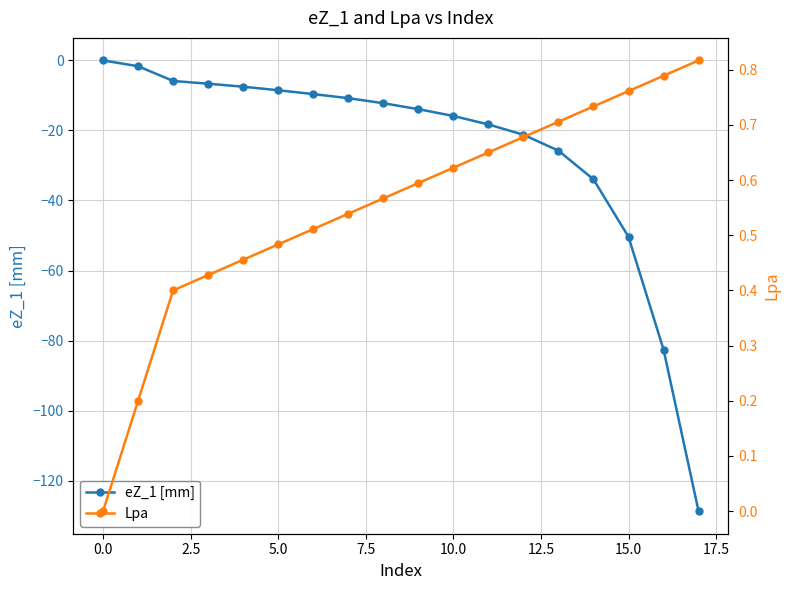

How many negative values does the eZ_1 [mm] series have?

17